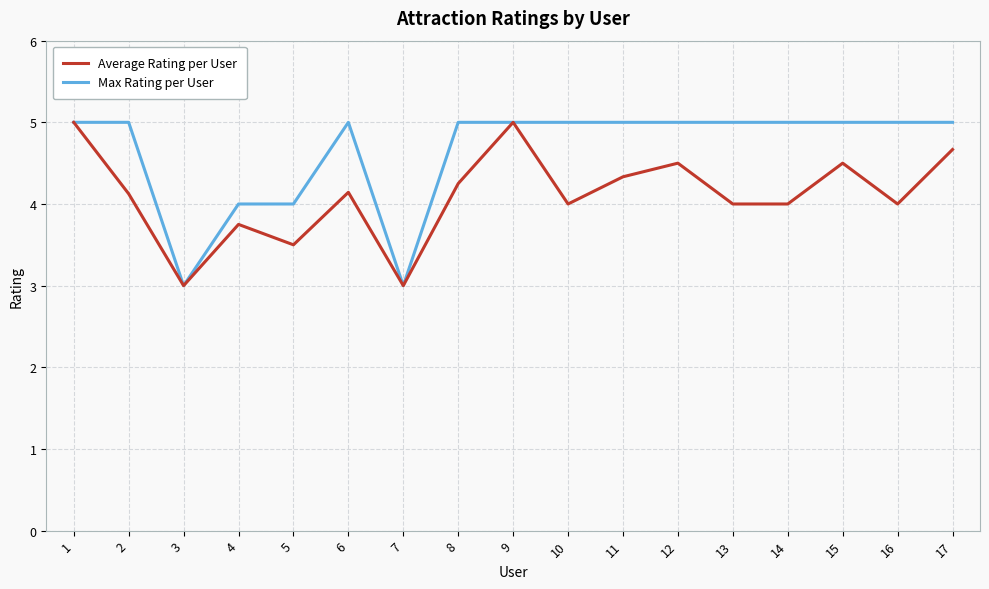

What is the total value across all series at 1?

10.0